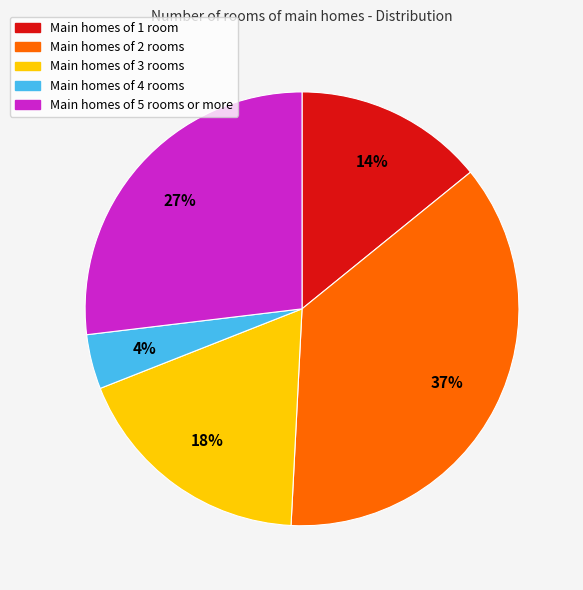

Is there any slice that represents more than half of the pie?

No